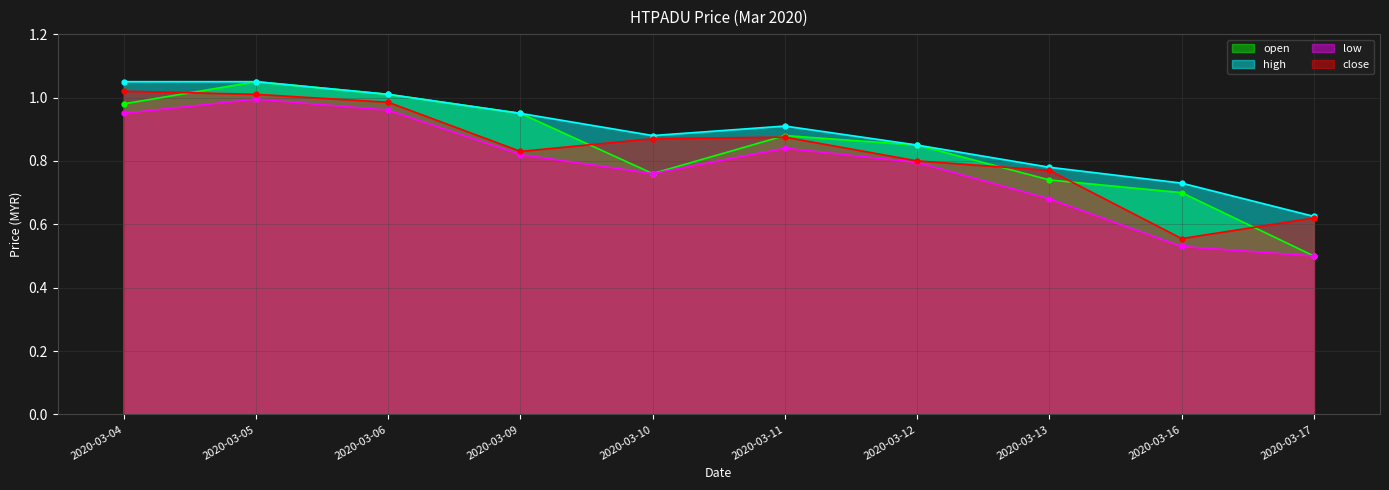

True or false: low and high intersect in this chart.

False